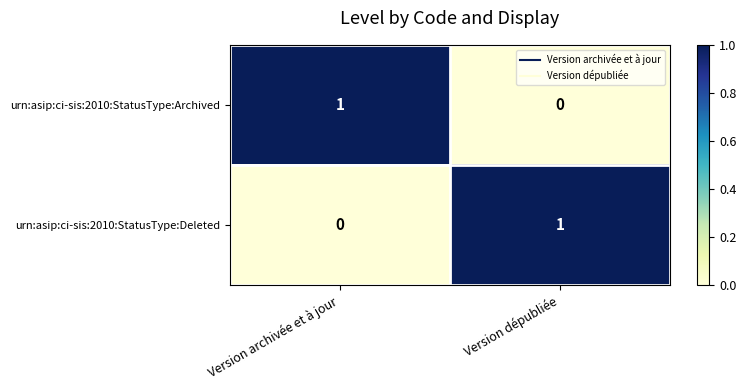

Is it true that urn:asip:ci-sis:2010:StatusType:Deleted equals 1 at Version dépubliée?

True